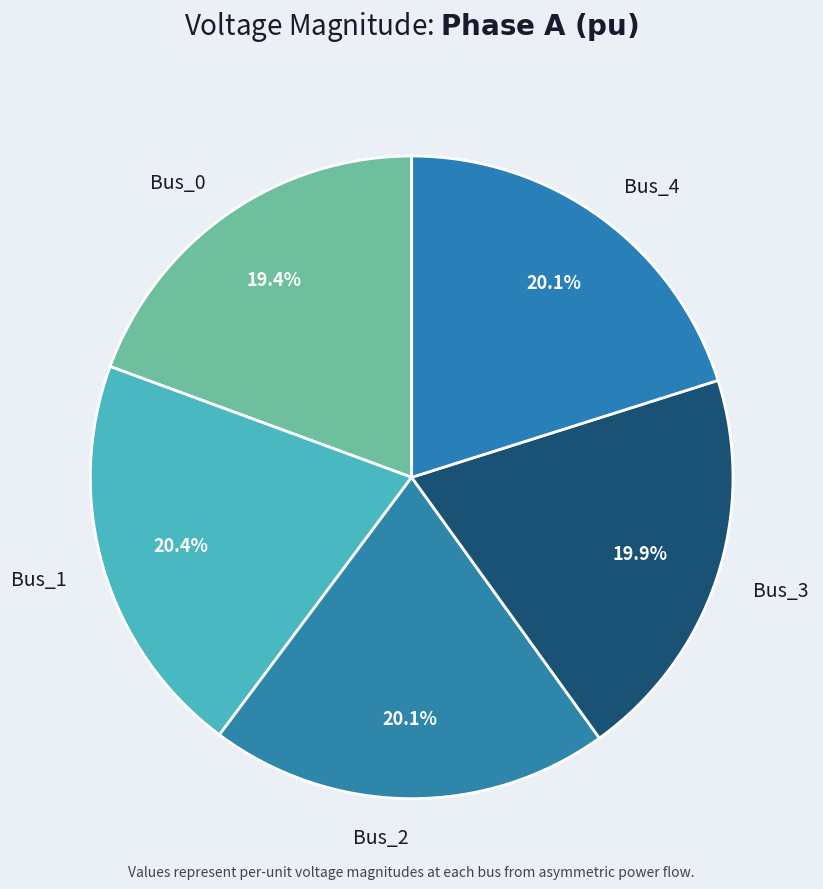

Which slice is the smallest?

Bus_0